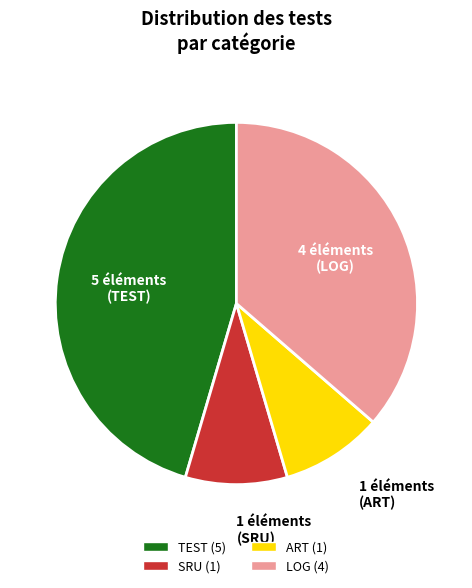

Does any single category account for the majority?

No